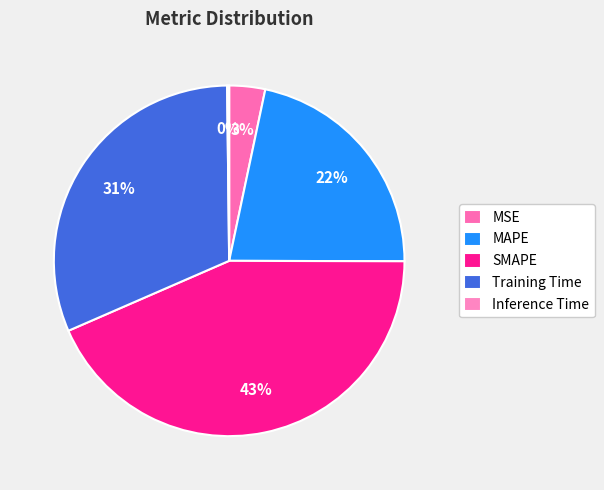

To the nearest percent, what is the average slice percentage?

20%